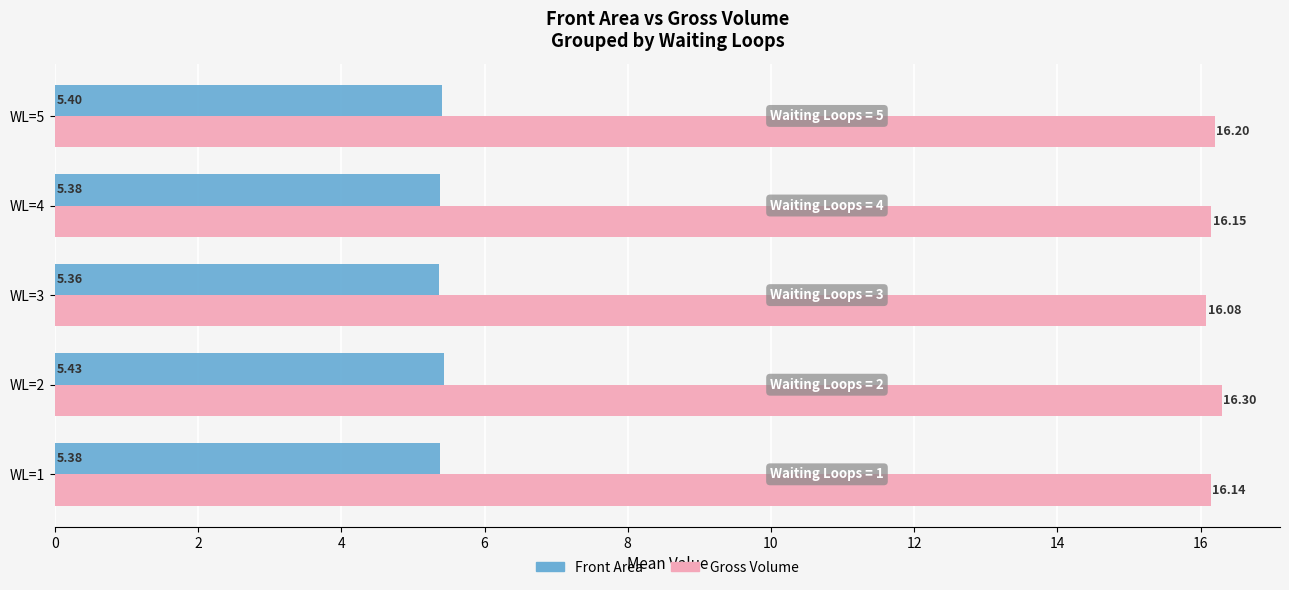

What are all the series names shown in the legend?

Front Area, Gross Volume